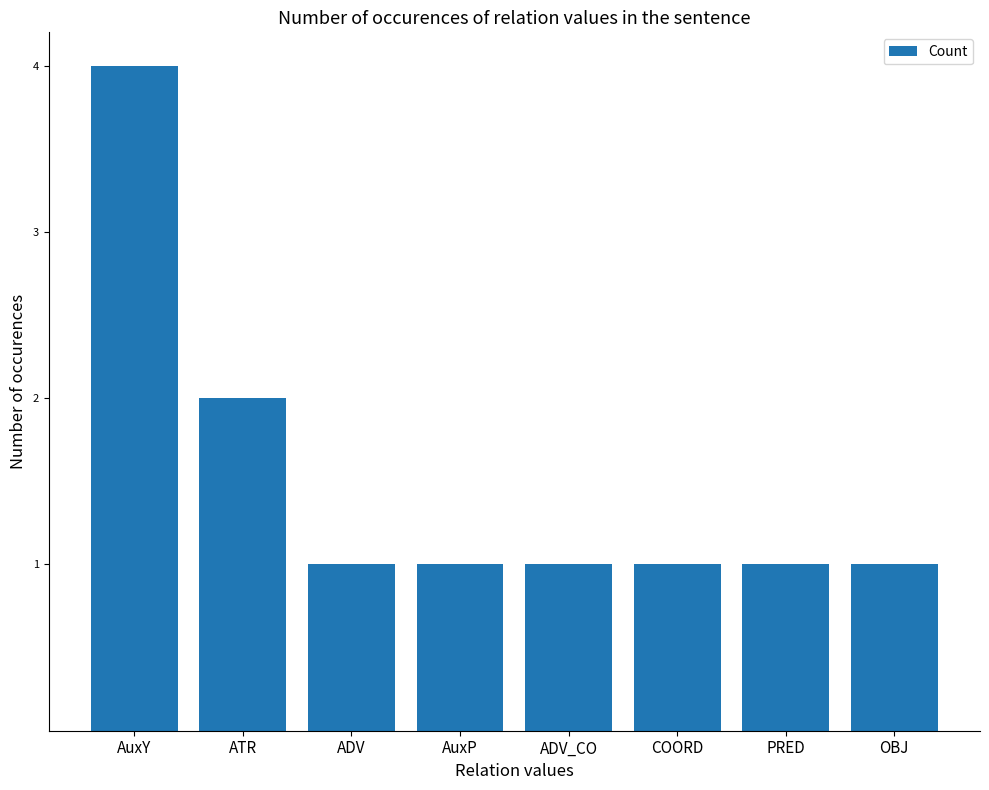

Reading left to right, what are all the values shown in this chart?

4	2	1	1	1	1	1	1